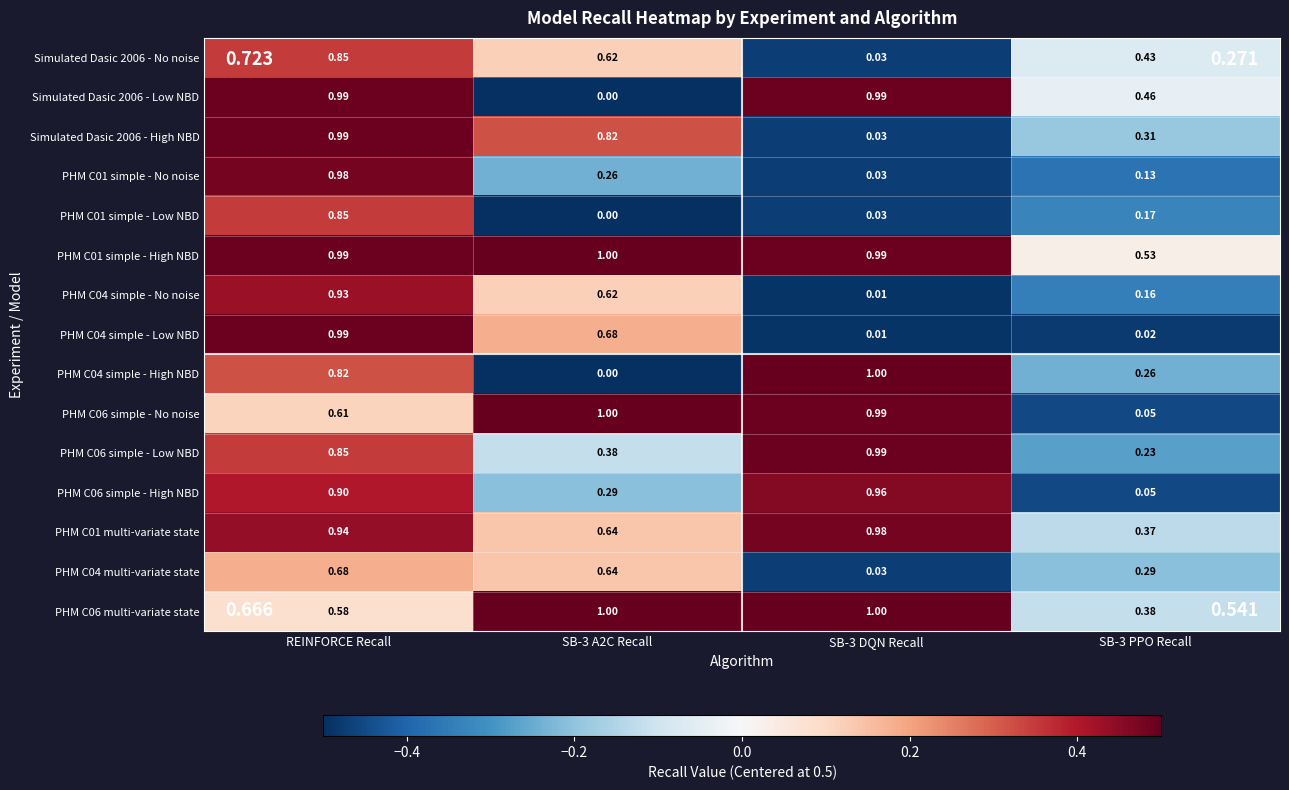

Which series has the widest spread of values?

PHM C04 simple - High NBD